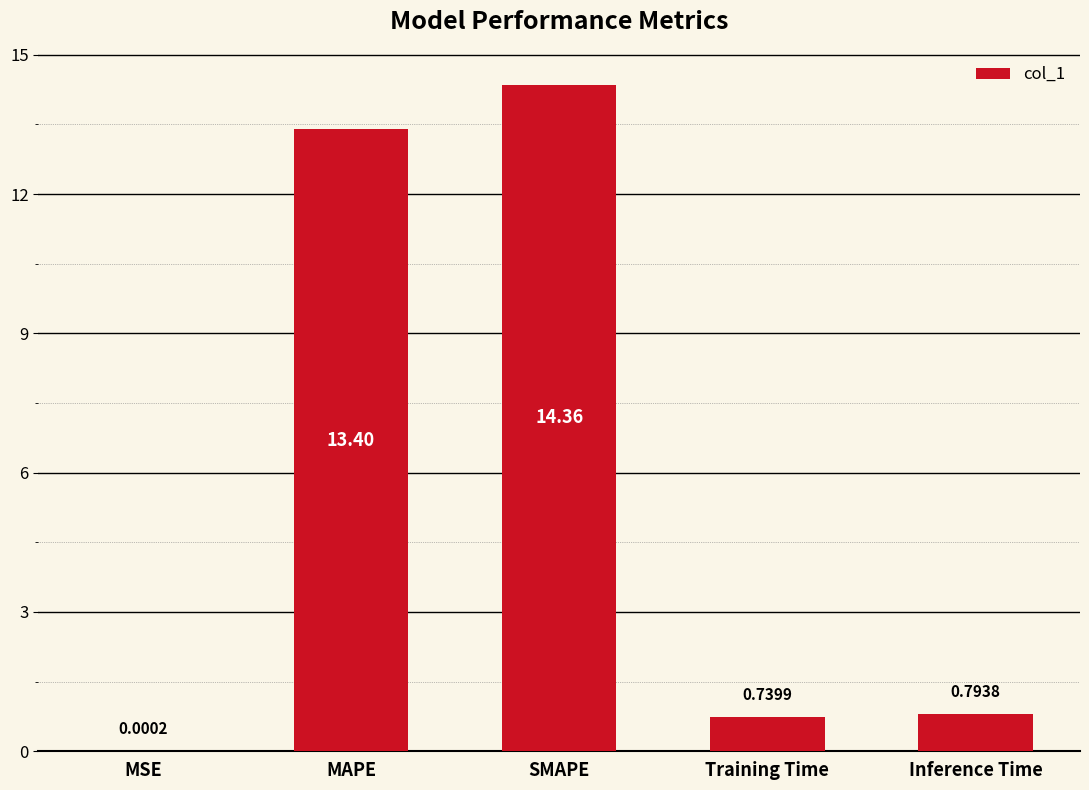

At which label is the value closest to 7?

Inference Time